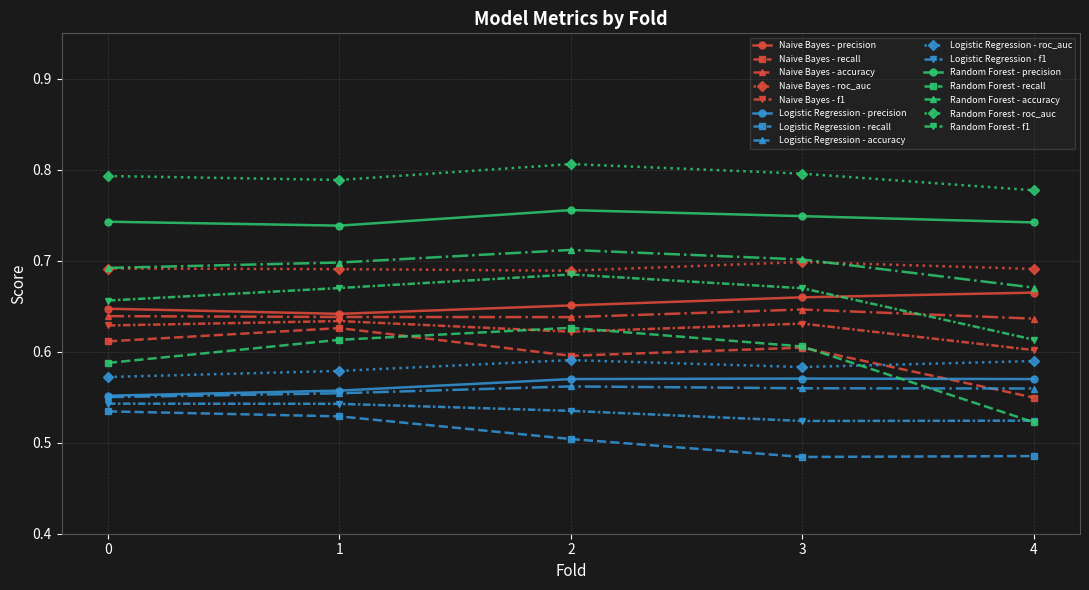

True or false: Random Forest - recall and Naive Bayes - precision intersect in this chart.

False